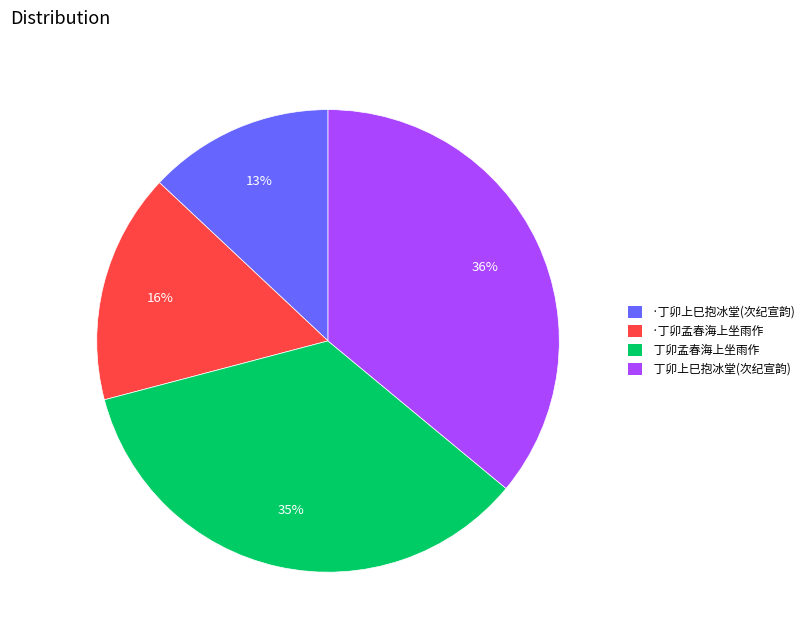

Is there any slice that represents more than half of the pie?

No